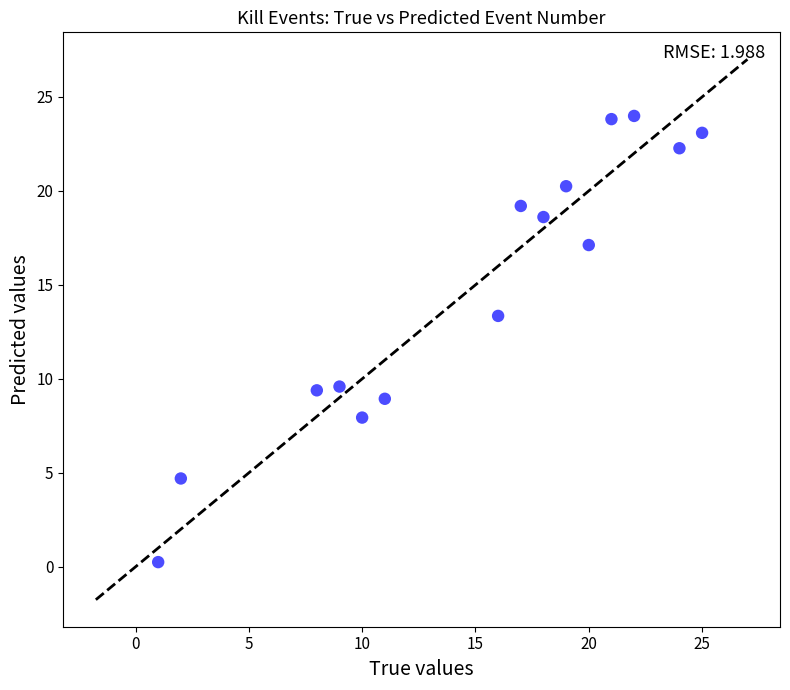

What is the range of Y values (max minus min)?

23.7